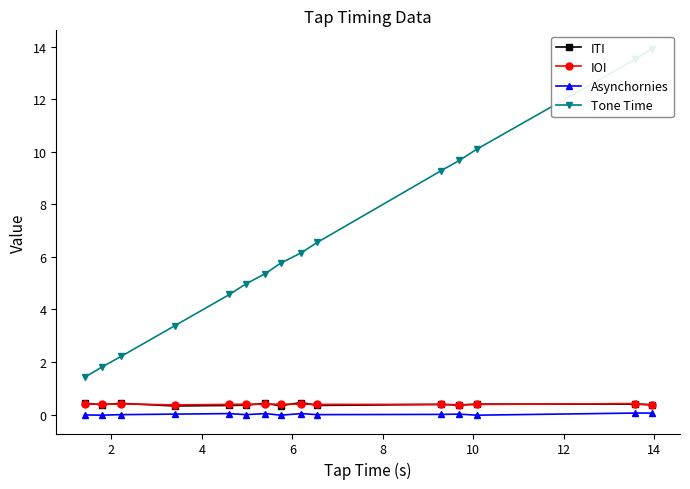

True or false: IOI and Asynchornies cross at least once.

False